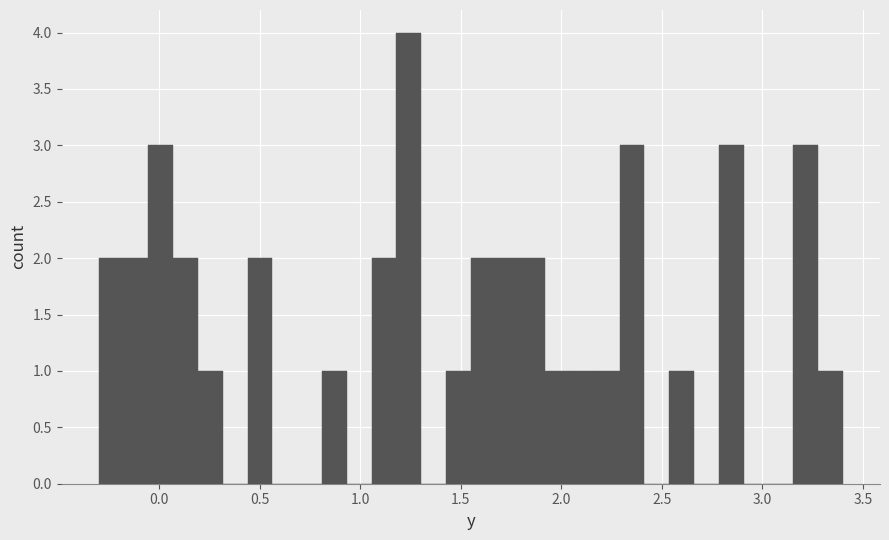

Around what value on the x-axis is the tallest bar? Give the approximate position of its centre, as read against the axis.

1.25